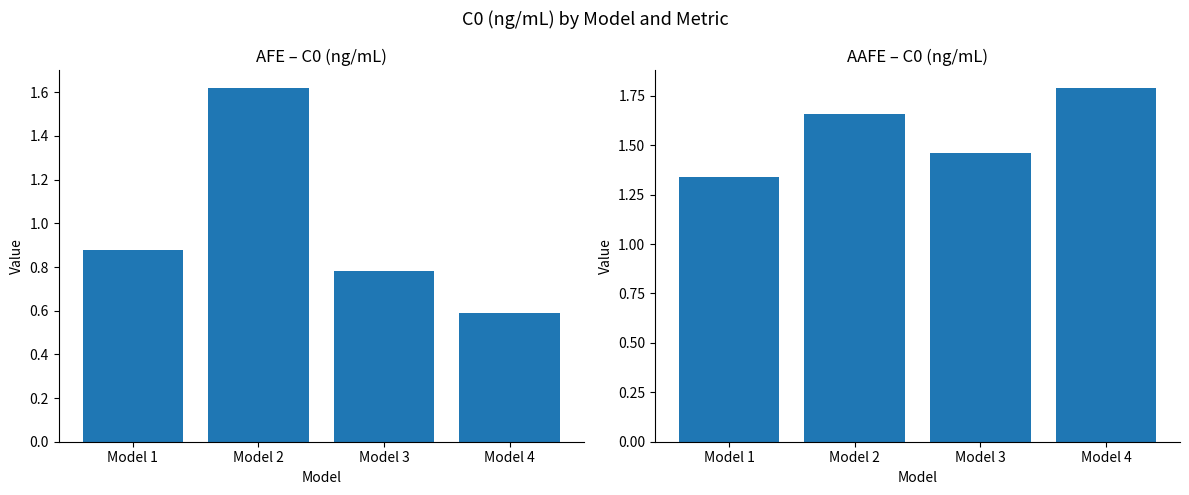

Rank the categories by AAFE value from lowest to highest.

Model 1, Model 3, Model 2, Model 4